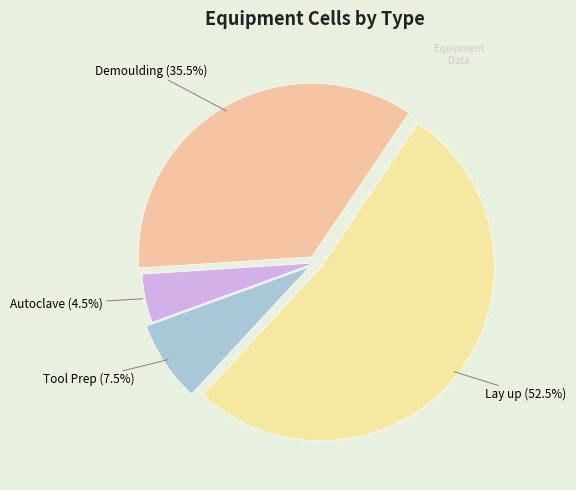

How many slices are in this pie chart?

4